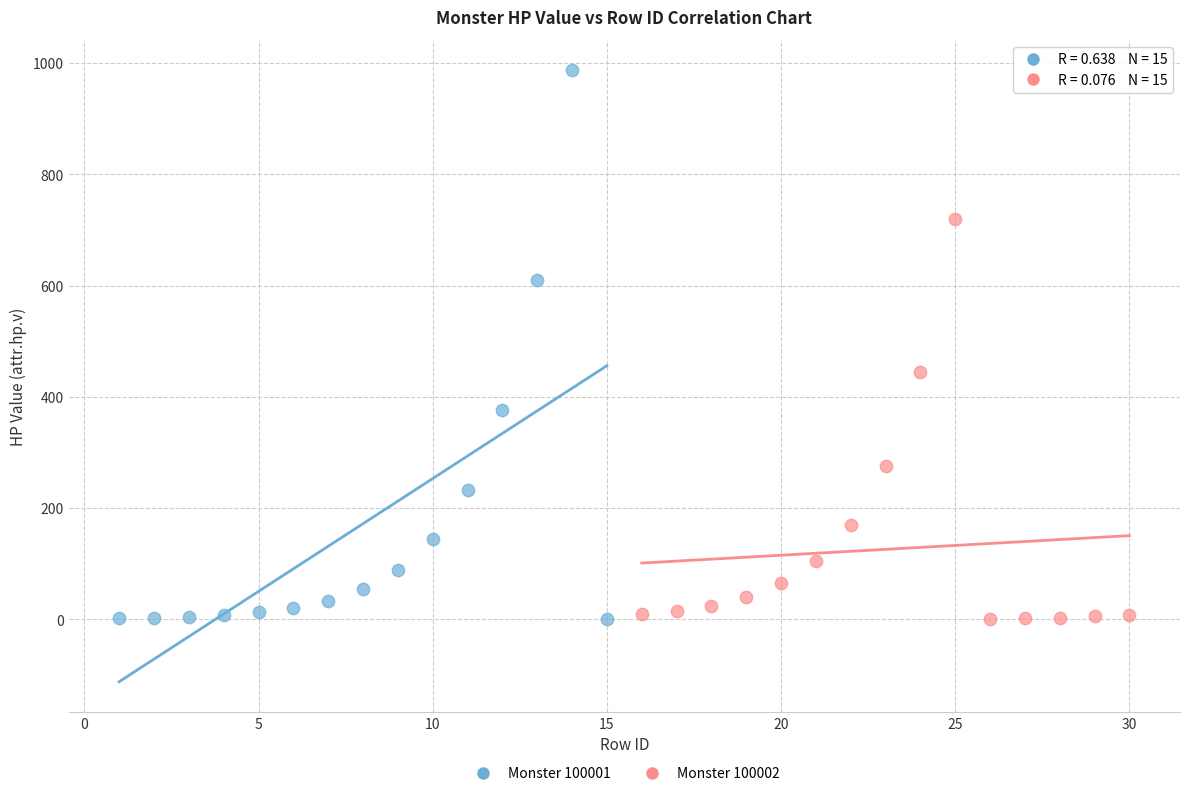

Which series has the largest Y range (max minus min)?

Monster 100001